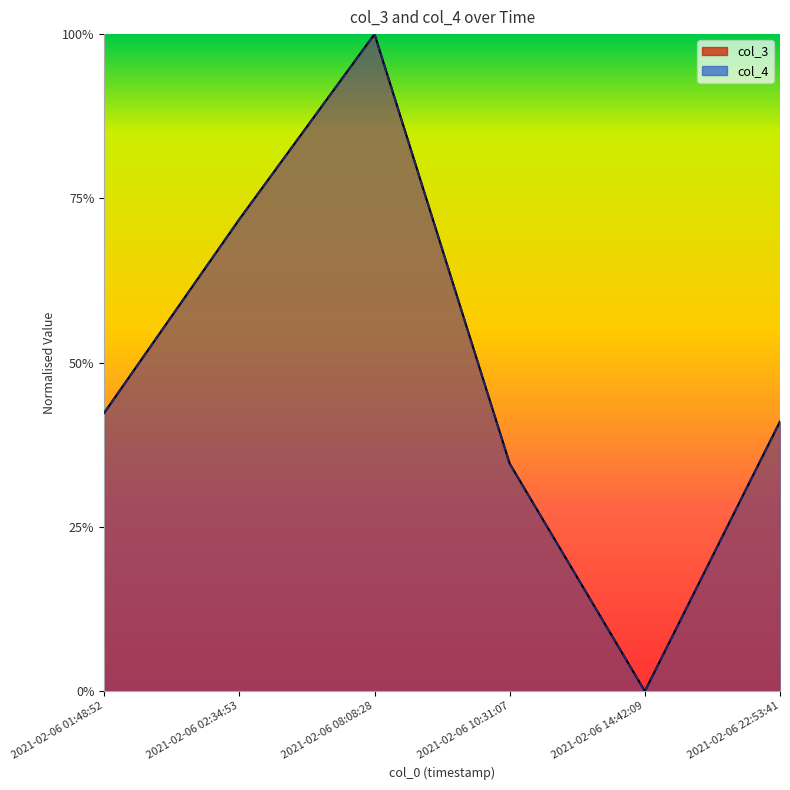

Is the value of col_4 at 2021-02-06 08:08:28 greater than the value of col_3 at 2021-02-06 14:42:09?

Yes